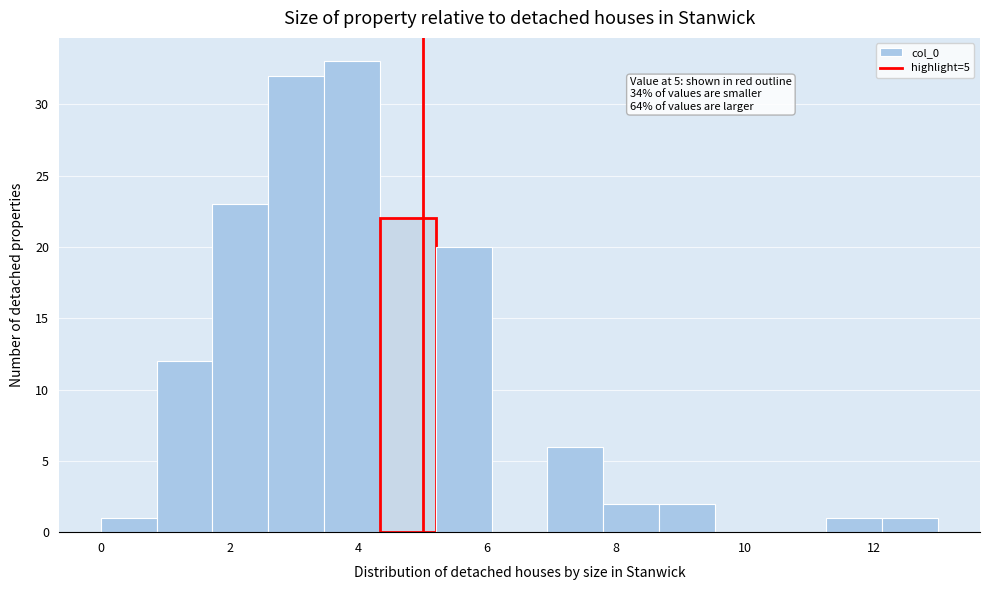

Which range on the x-axis has the tallest bar?

3.4 to 4.4